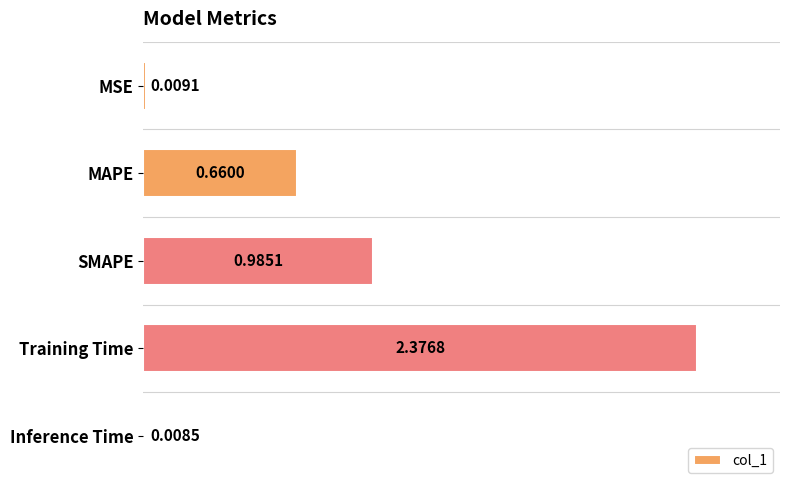

What is the average value?

0.8